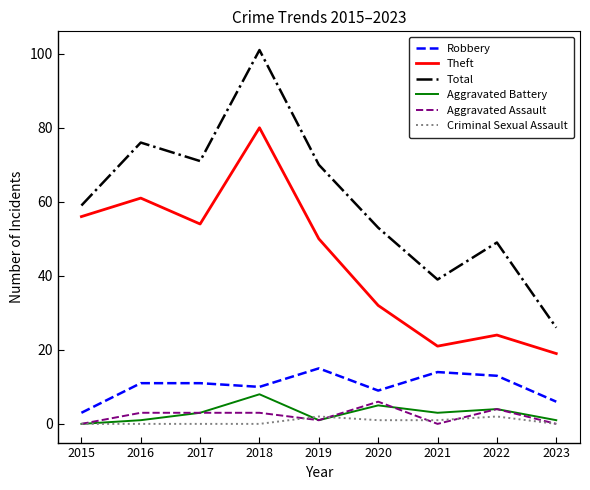

What is the difference between the Robbery values at 2018 and 2020?

1